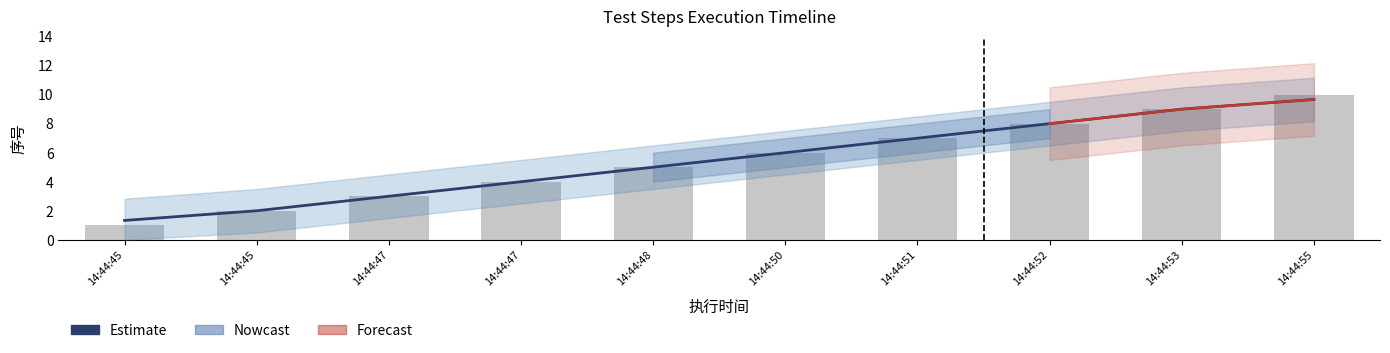

What is the average value?

6